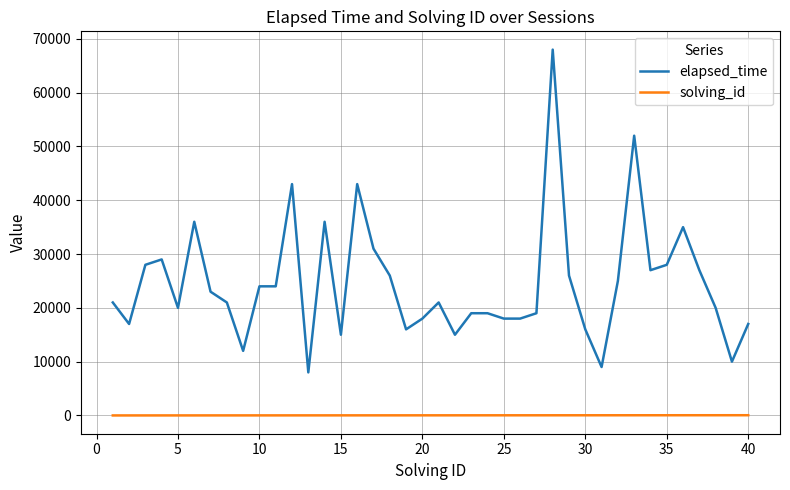

True or false: solving_id and elapsed_time intersect in this chart.

False